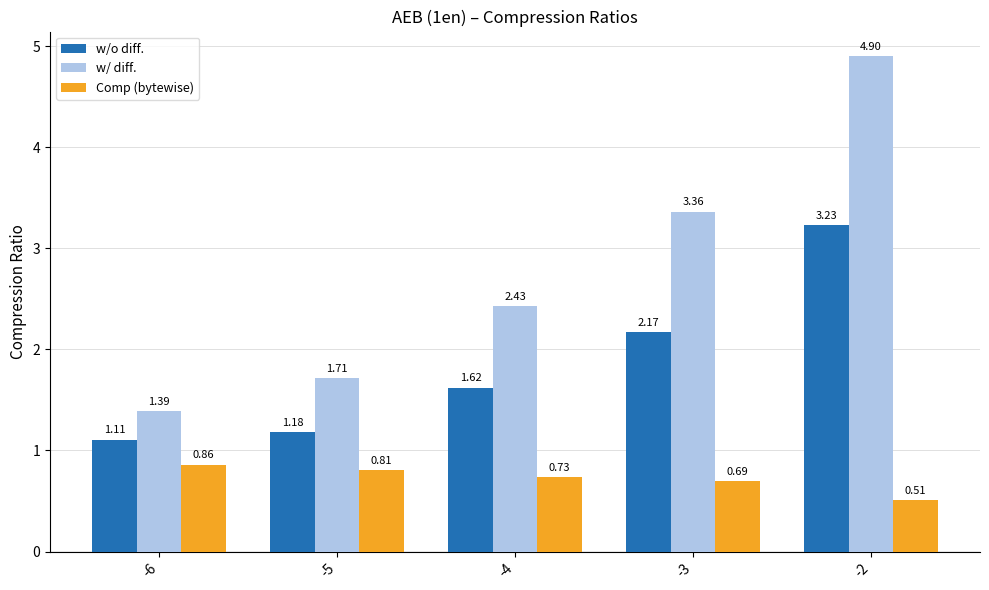

Which series changed the most between -6 and -5?

w/ diff.